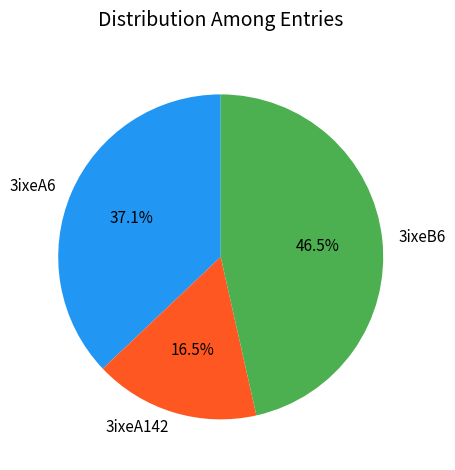

To the nearest percent, what is the difference between the largest and smallest slice percentages?

30%